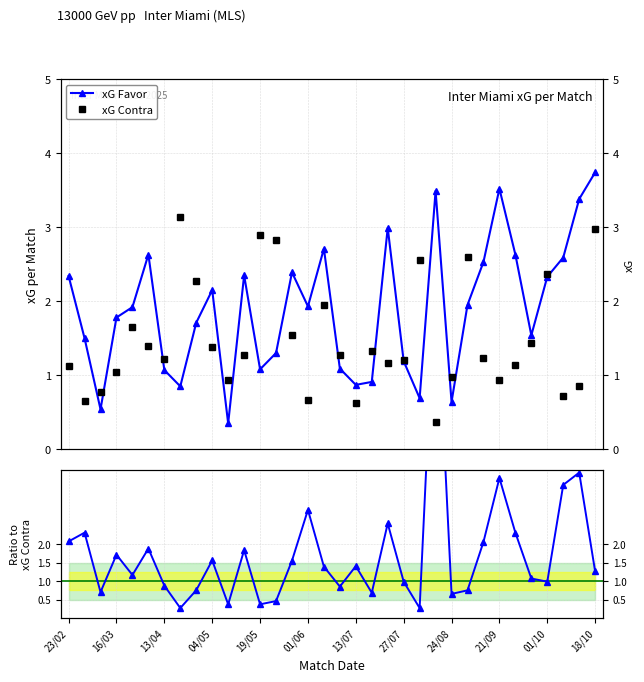

Reading right to left, transcribe all the data shown in this chart.

xG Favor: 3.7	3.4	2.6	2.3	1.5	2.6	3.5	2.5	1.9	0.6	3.5	0.7	1.2	3.0	0.9	0.9	1.1	2.7	1.9	2.4	1.3	1.1	2.4	0.3	2.1	1.7	0.8	1.1	2.6	1.9	1.8	0.5	1.5	2.3
xG Contra: 3.0	0.9	0.7	2.4	1.4	1.1	0.9	1.2	2.6	1.0	0.4	2.5	1.2	1.2	1.3	0.6	1.3	1.9	0.7	1.5	2.8	2.9	1.3	0.9	1.4	2.3	3.1	1.2	1.4	1.6	1.0	0.8	0.7	1.1
xG Favor / xG Contra: 1.3	3.9	3.6	1.0	1.1	2.3	3.8	2.1	0.8	0.7	9.4	0.3	1.0	2.6	0.7	1.4	0.9	1.4	2.9	1.6	0.5	0.4	1.8	0.4	1.6	0.8	0.3	0.9	1.9	1.2	1.7	0.7	2.3	2.1